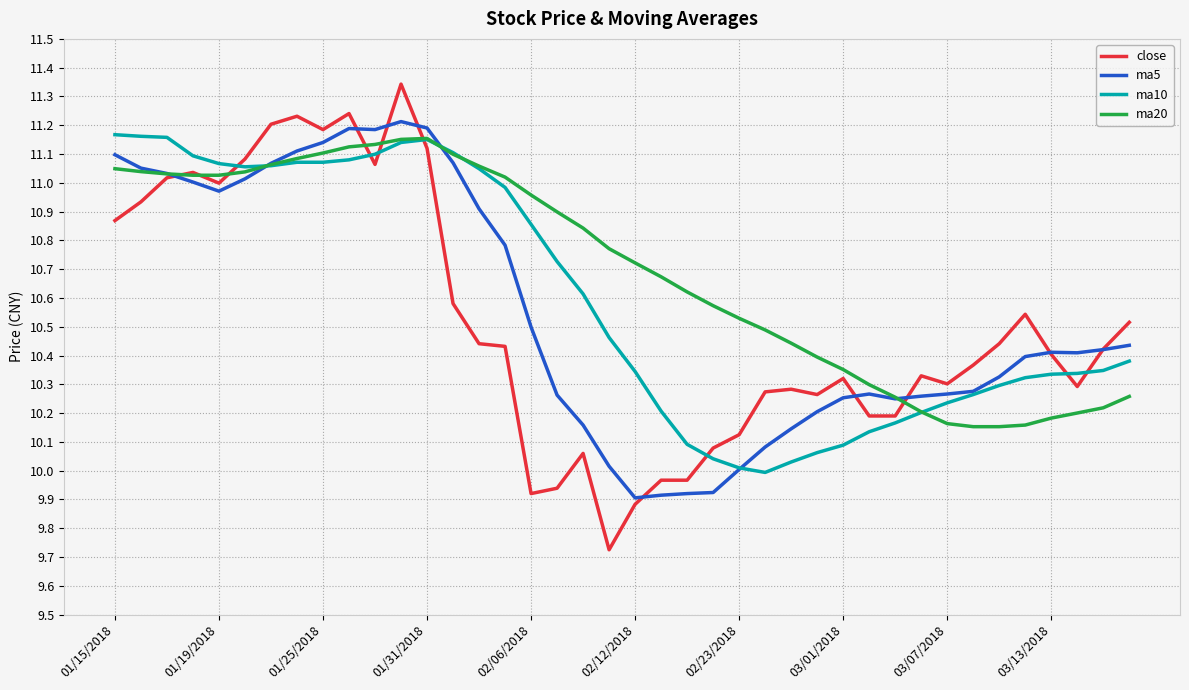

After their last crossing, which series has the higher values: close or ma10?

close